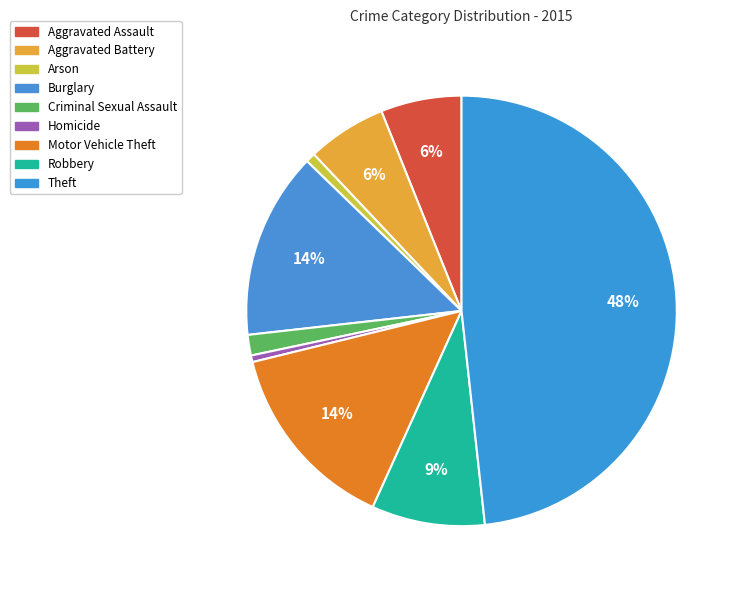

True or false: Criminal Sexual Assault accounts for 2% of the total.

True